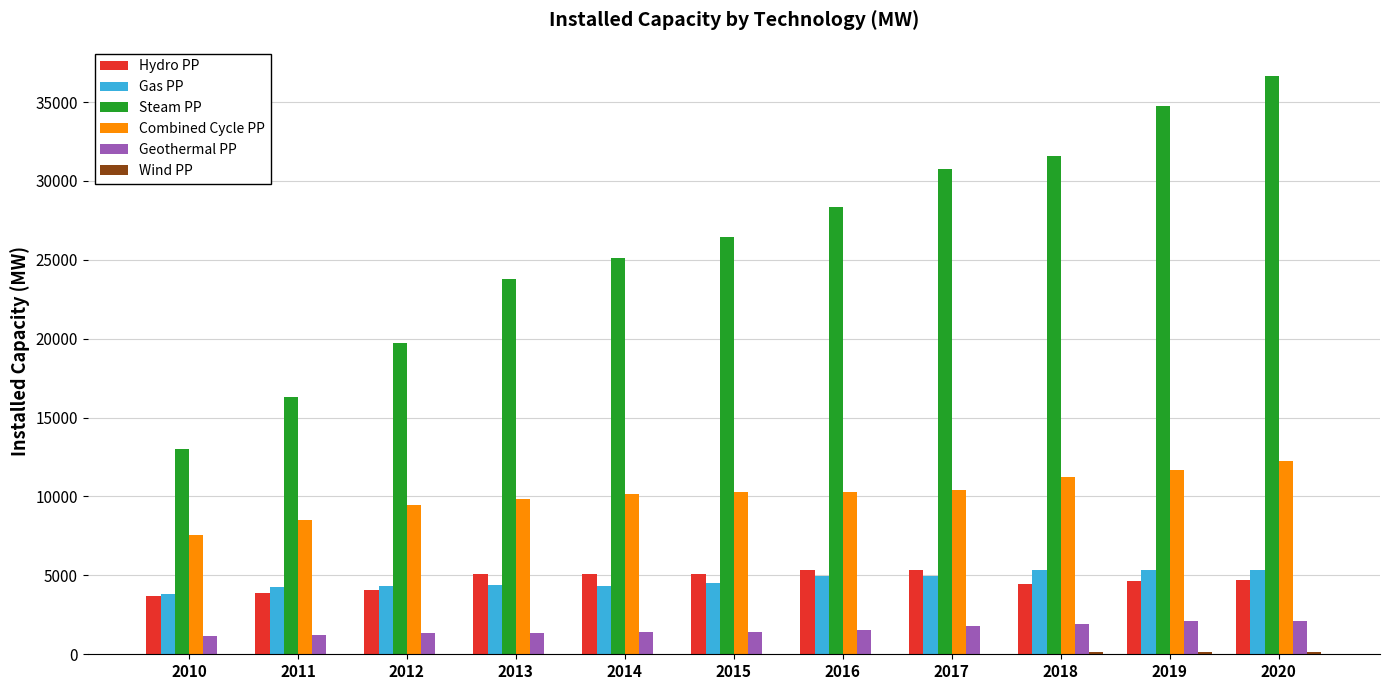

Which series has the largest range (max minus min)?

Steam PP